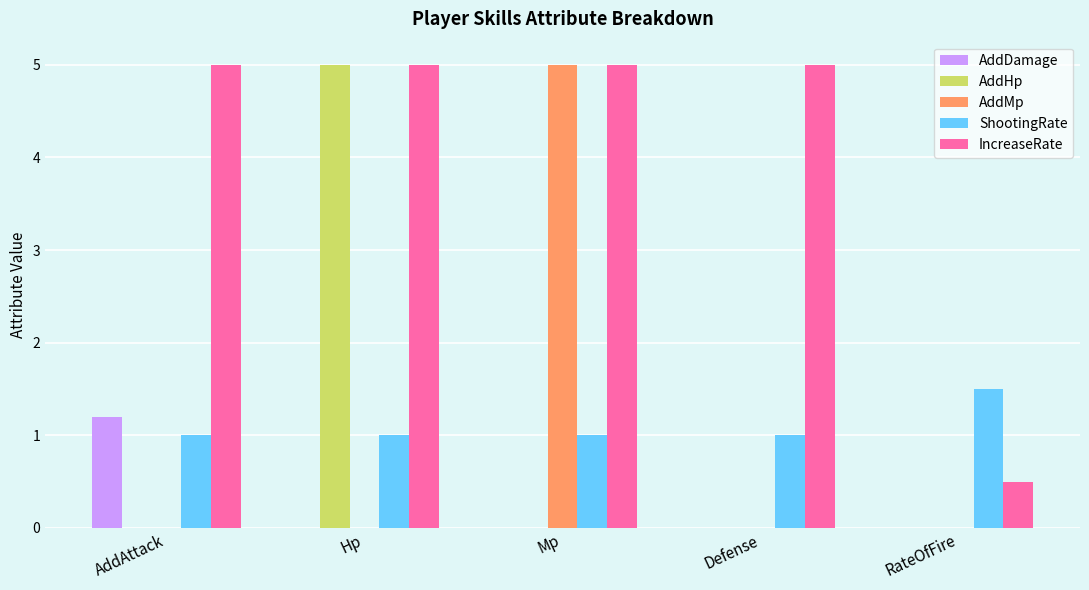

Which series has the largest total across all categories?

IncreaseRate